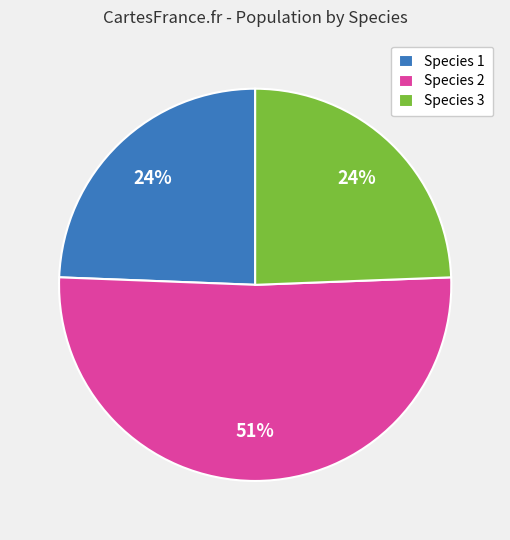

To the nearest percent, what percentage of the pie is Species 3?

24%